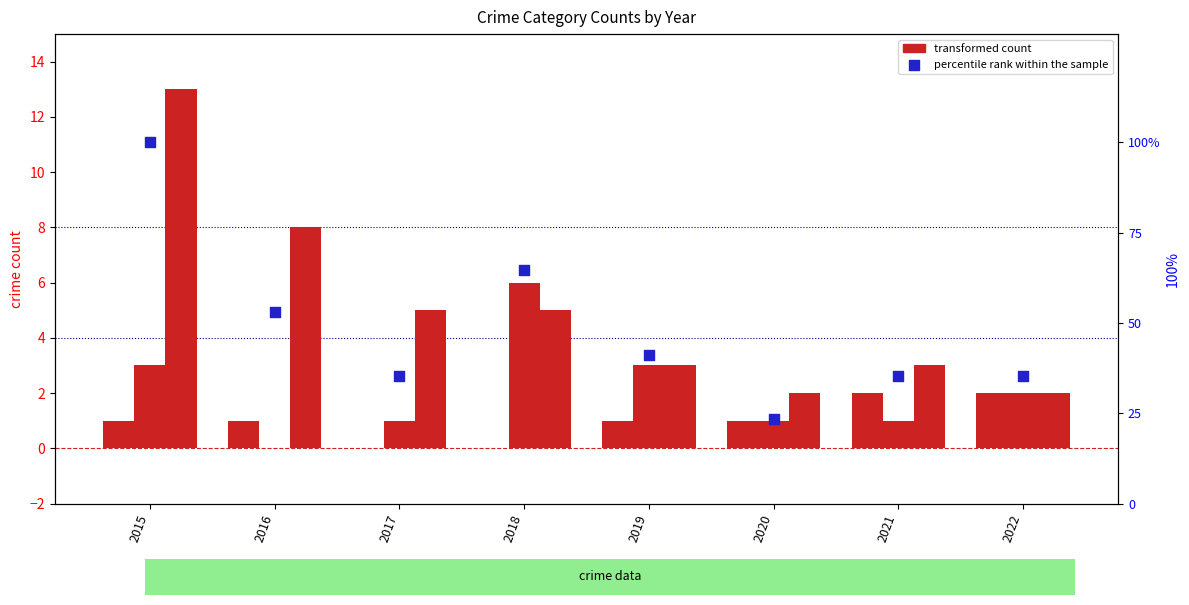

What is the total value across all series at 2021?

41.3